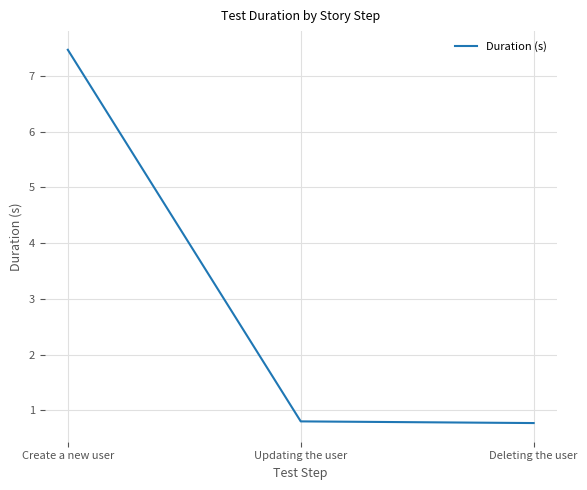

Read the value at Updating the user.

0.8